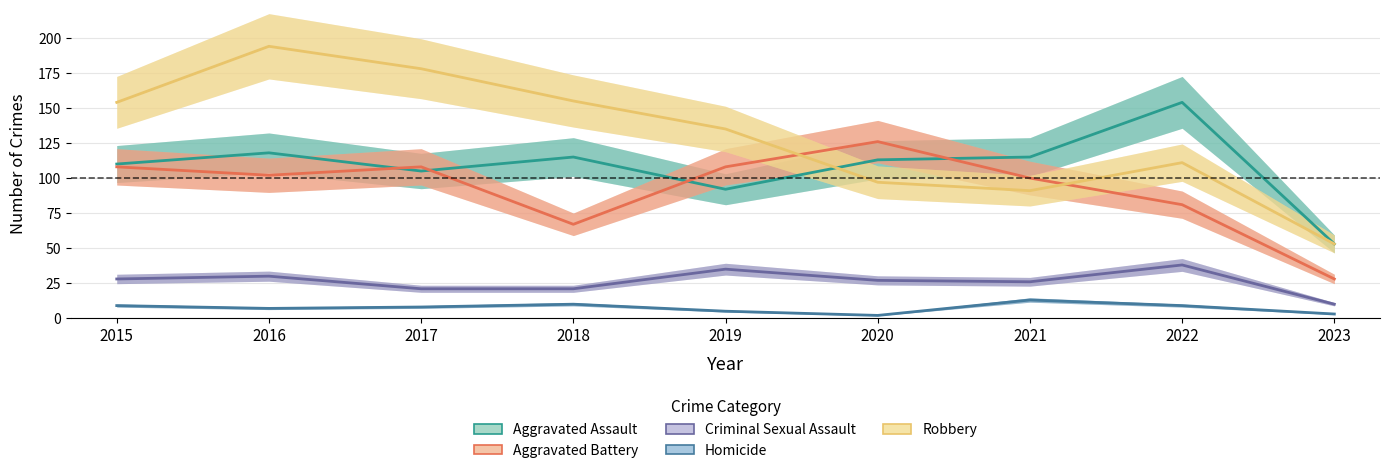

At how many categories does at least one series exceed 182?

1